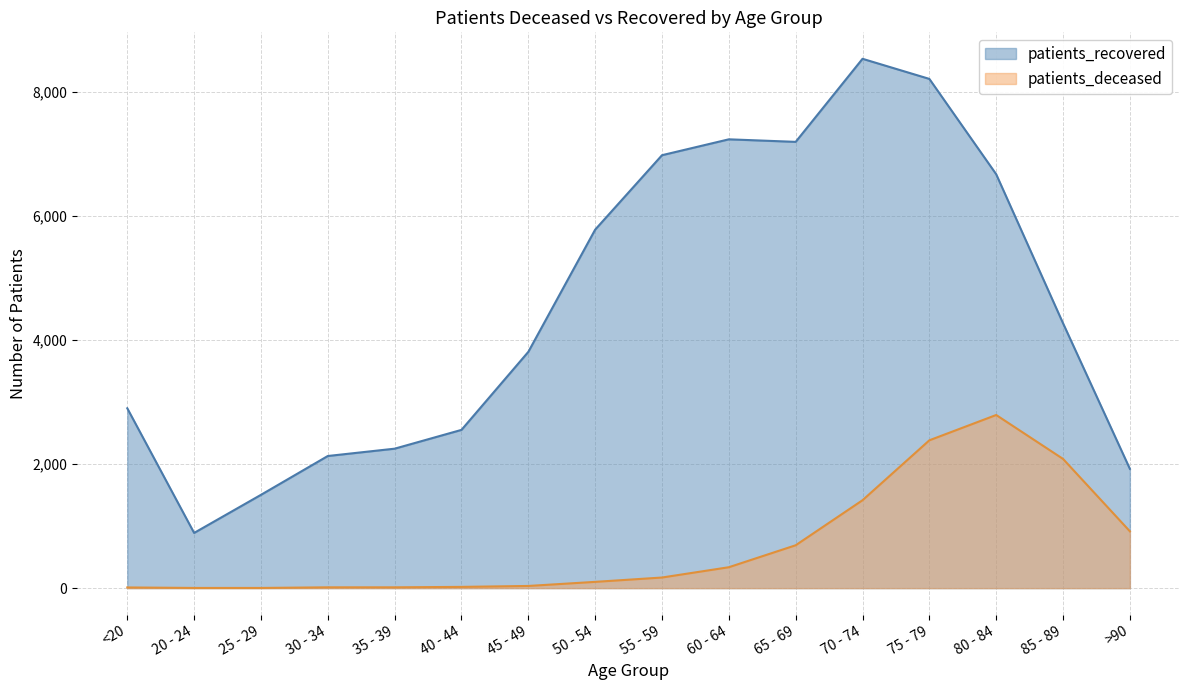

What is the minimum value shown in the chart?

3